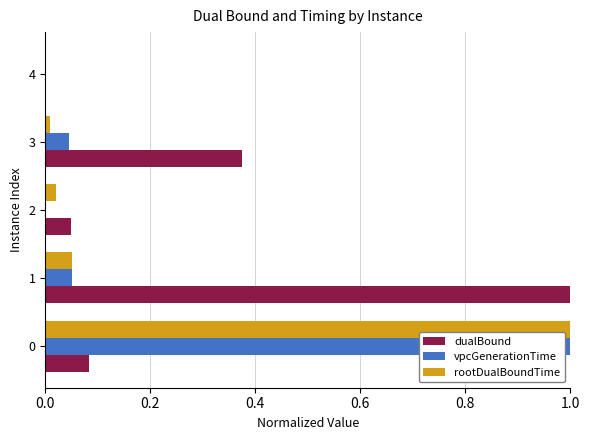

Which series has the largest total across all categories?

dualBound